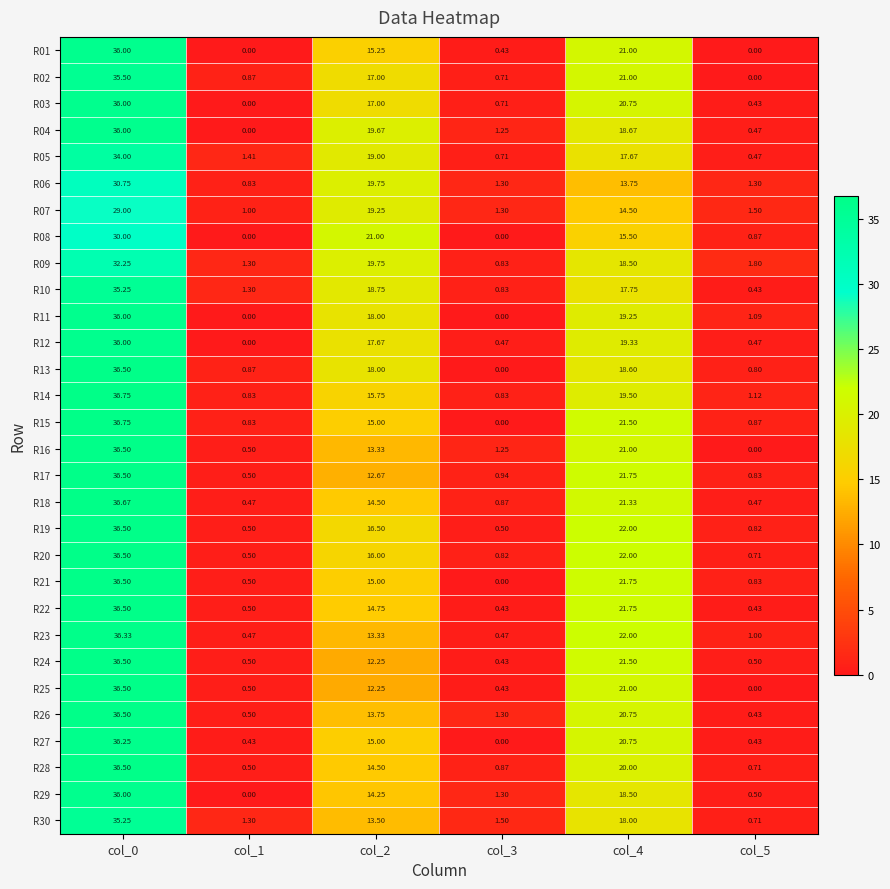

Is the value of R23 at col_2 greater than the value of R30 at col_3?

Yes